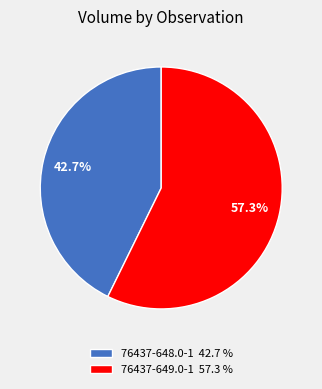

Combined, do 76437-649.0-1 and 76437-648.0-1 account for over 50%?

Yes